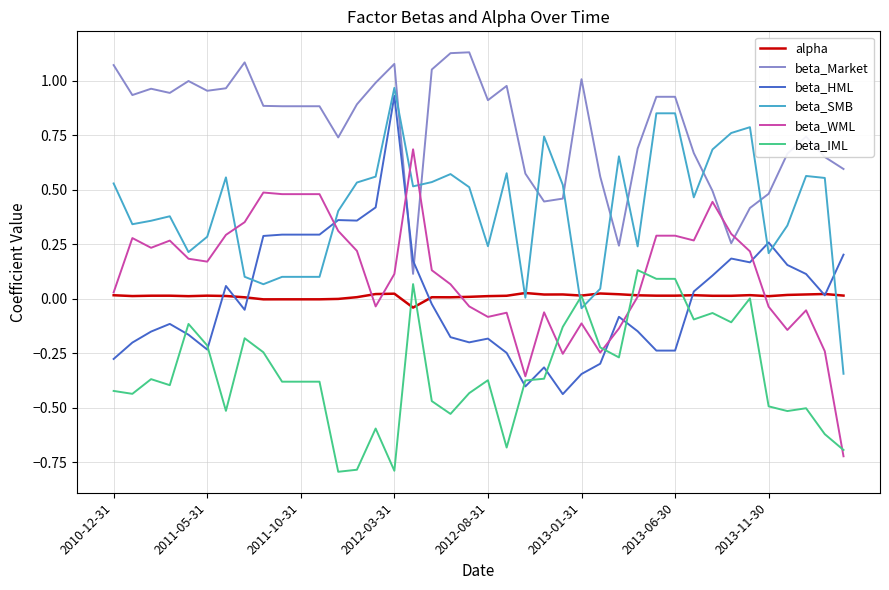

True or false: beta_HML and beta_WML cross at least once.

True